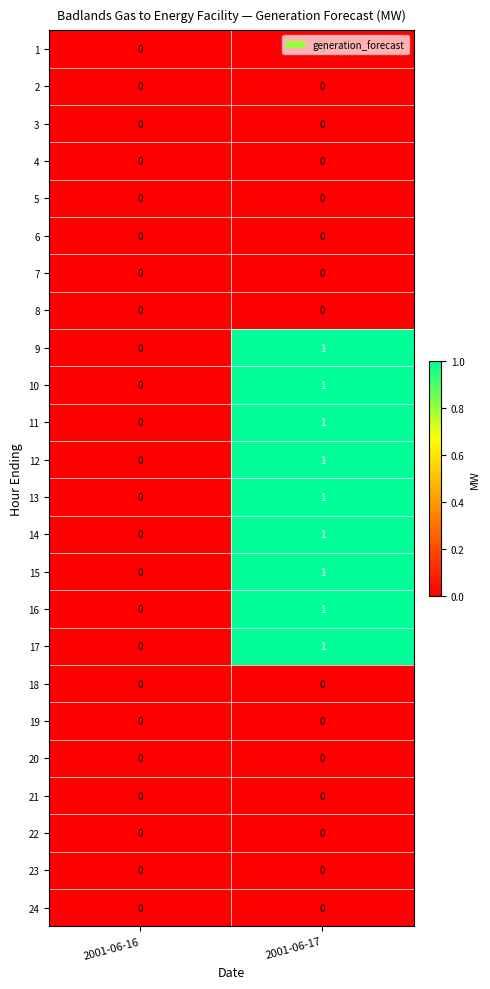

At which category is the sum across all series the highest?

2001-06-17